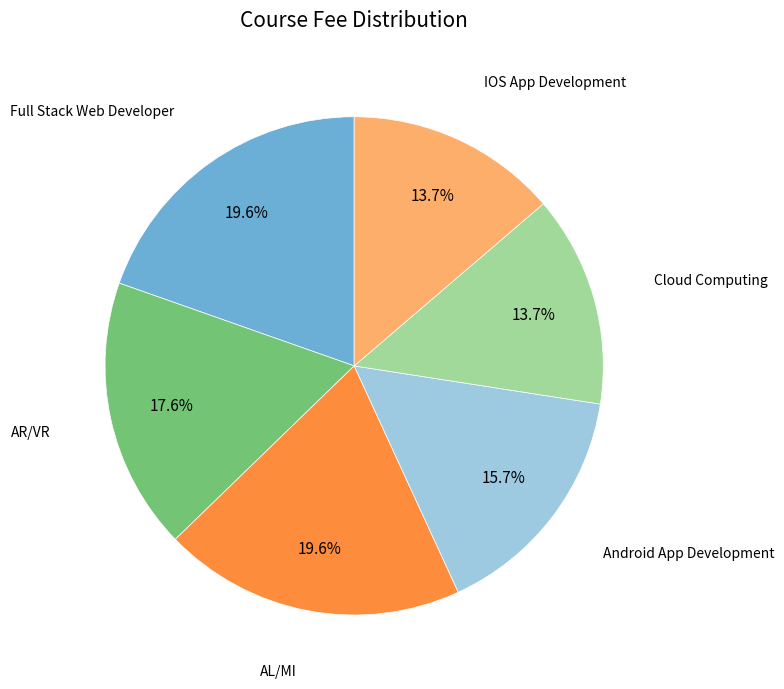

True or false: Full Stack Web Developer accounts for 20% of the total.

True